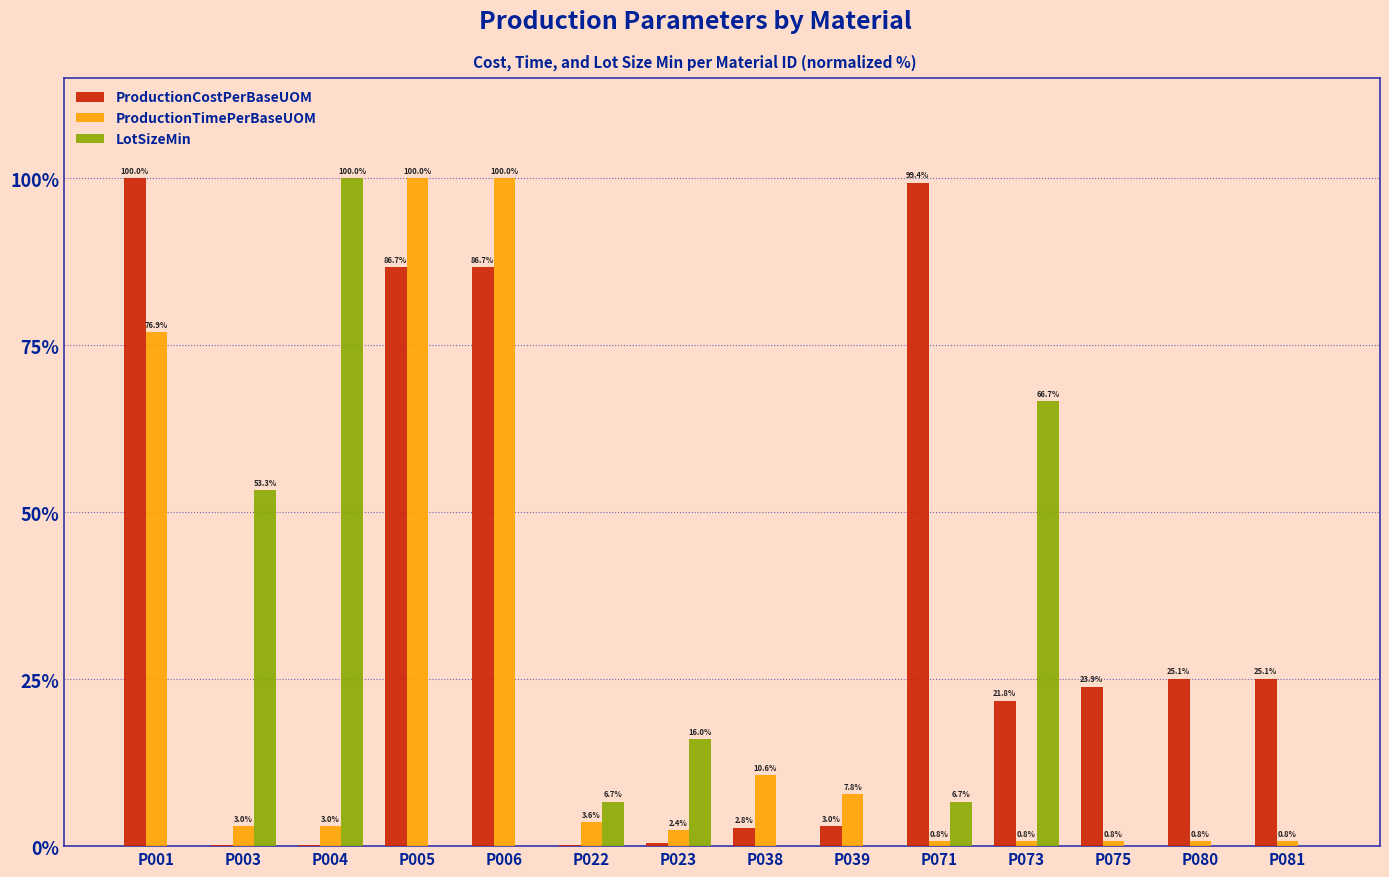

What is the greatest value displayed?

100.0